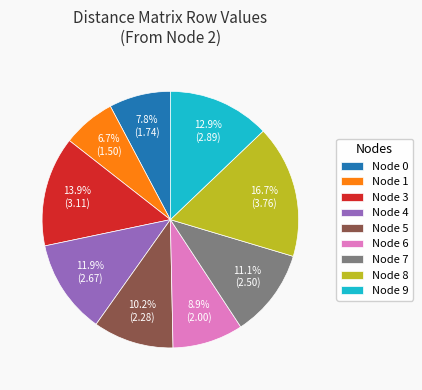

What is the smallest slice in the pie chart?

Node 1